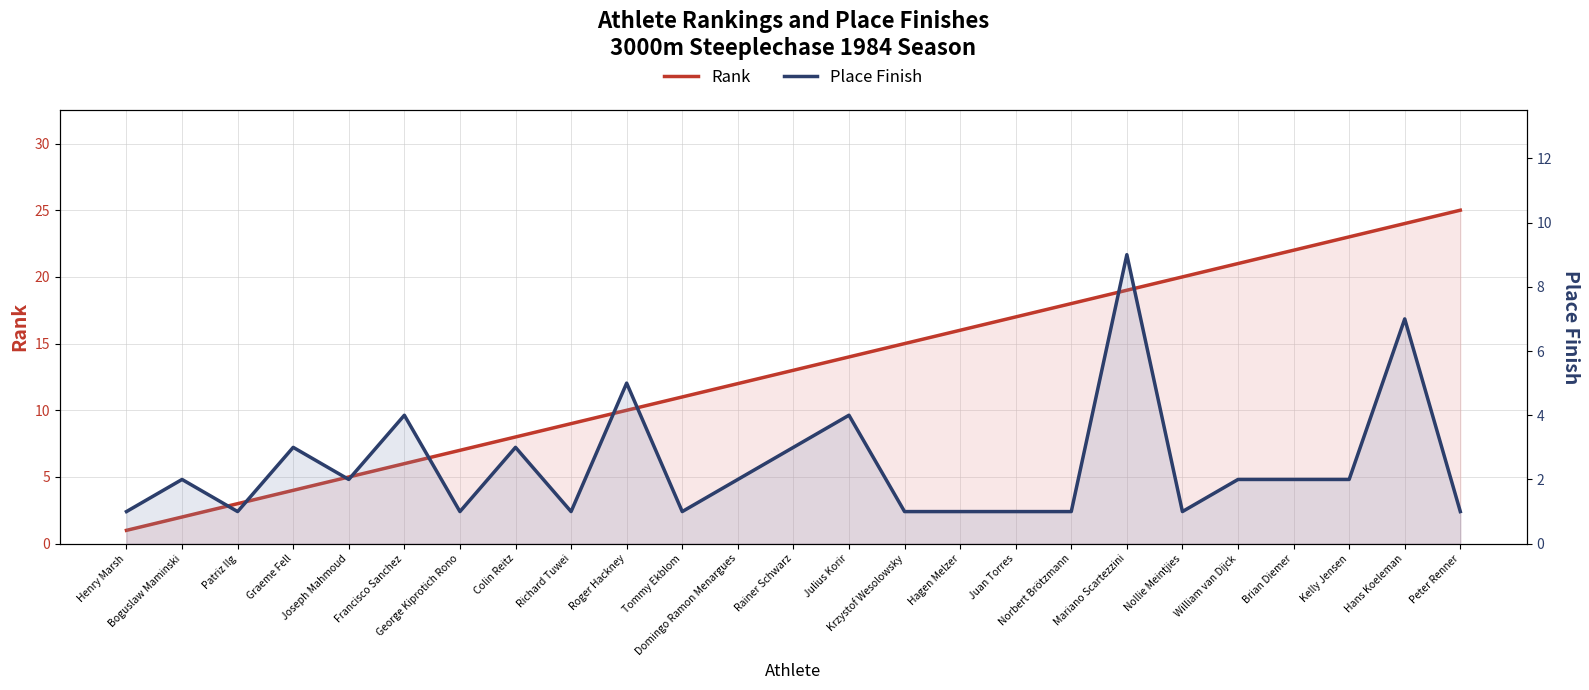

True or false: Place Finish has more than 2 points higher than both neighbors.

True